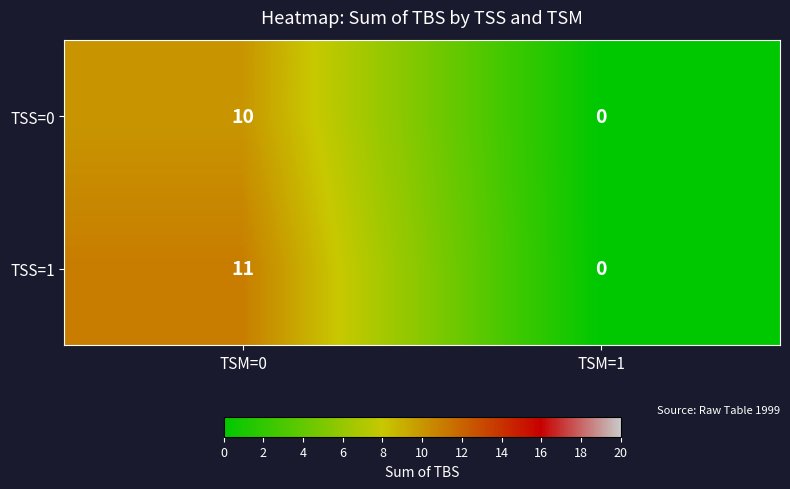

How many series are shown in this chart?

2